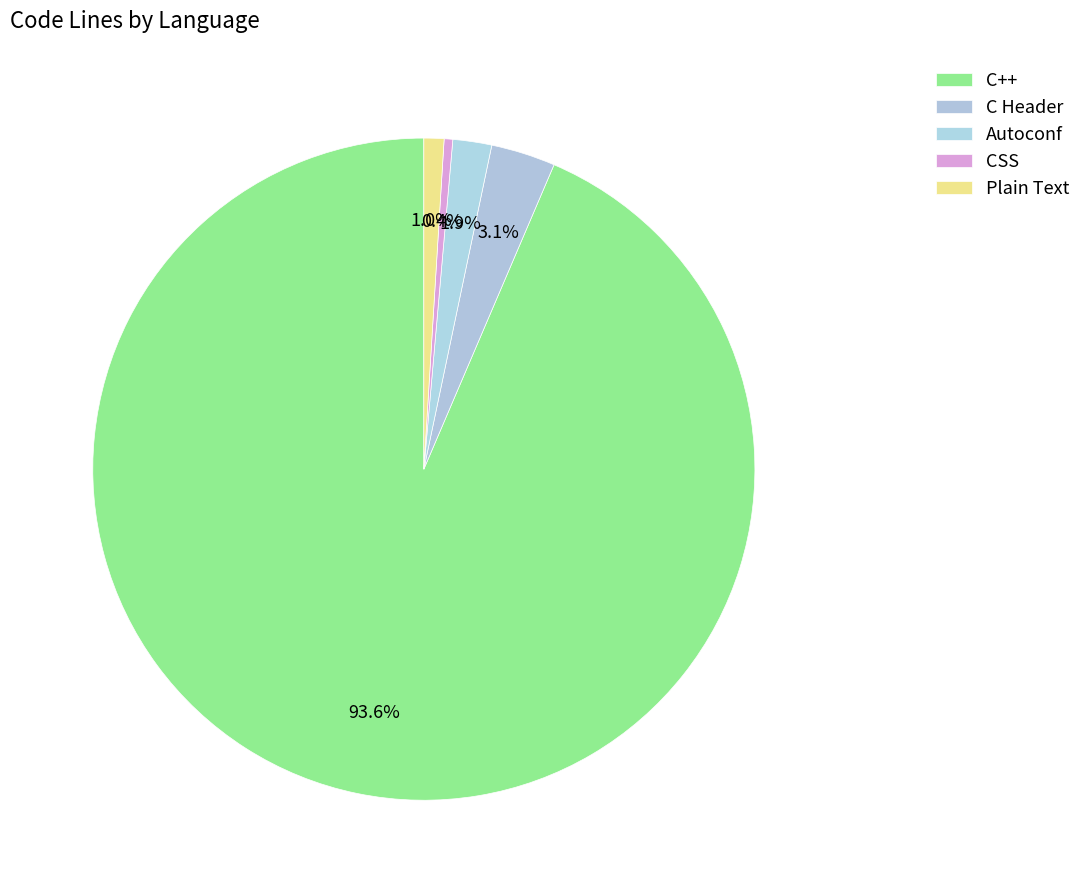

Which category has the biggest portion of the pie?

C++